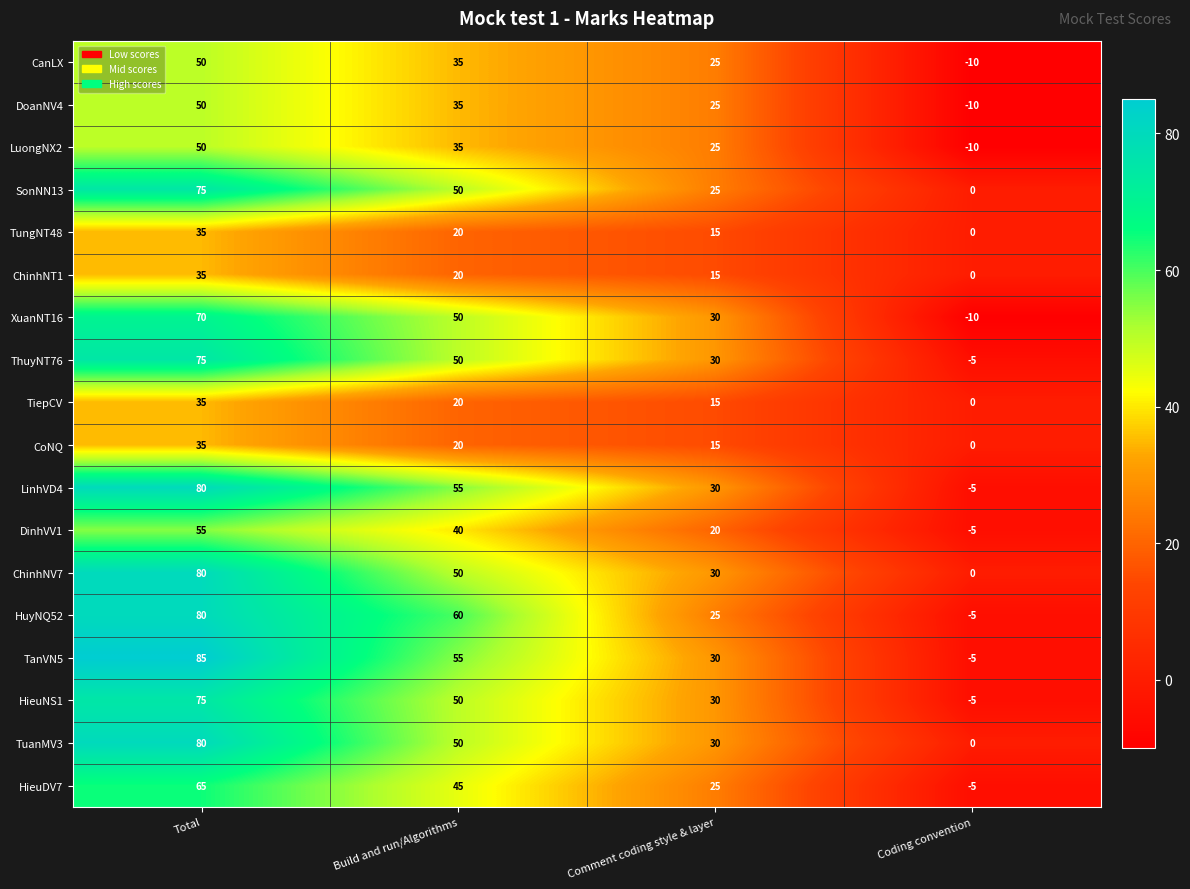

At which label does HieuDV7 first exceed 45?

Total